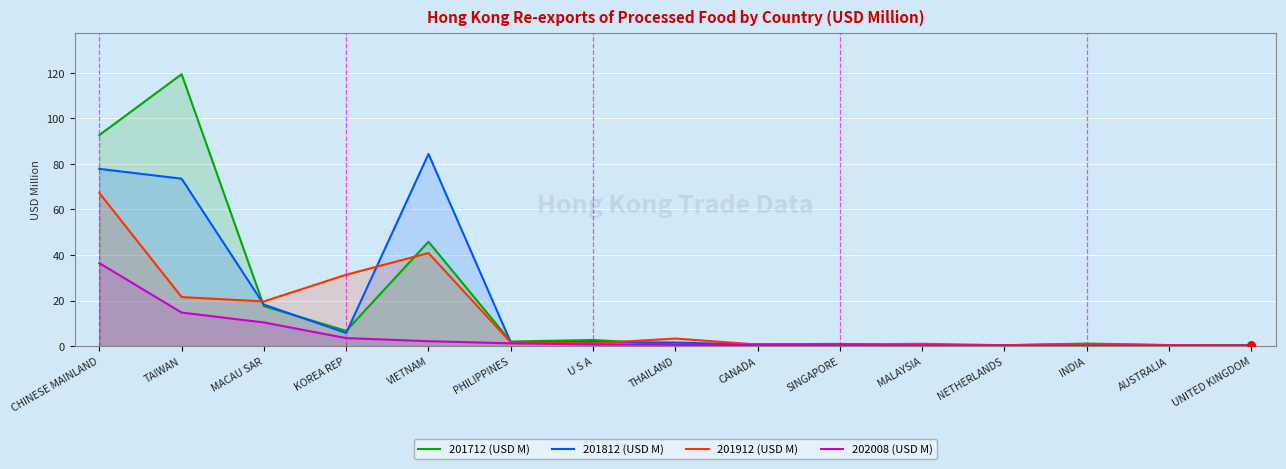

The value of 201712 (USD M) at UNITED KINGDOM is 0.4. True or false?

True